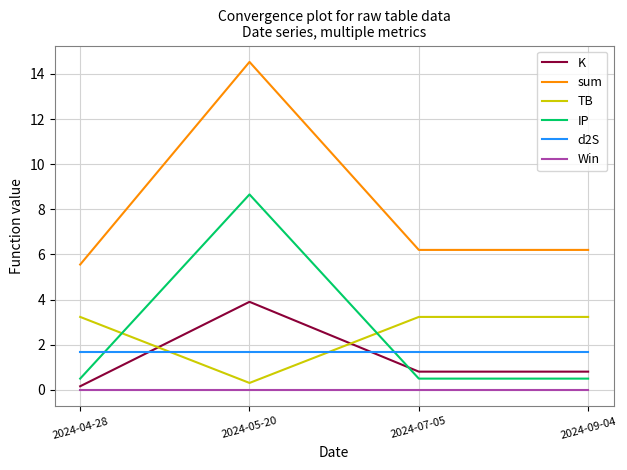

Reading right to left, what are all the values shown in this chart?

K: 2024-09-04=0.8	2024-07-05=0.8	2024-05-20=3.9	2024-04-28=0.2
sum: 2024-09-04=6.2	2024-07-05=6.2	2024-05-20=14.5	2024-04-28=5.6
TB: 2024-09-04=3.2	2024-07-05=3.2	2024-05-20=0.3	2024-04-28=3.2
IP: 2024-09-04=0.5	2024-07-05=0.5	2024-05-20=8.7	2024-04-28=0.5
d2S: 2024-09-04=1.7	2024-07-05=1.7	2024-05-20=1.7	2024-04-28=1.7
Win: 2024-09-04=0.0	2024-07-05=0.0	2024-05-20=0.0	2024-04-28=0.0